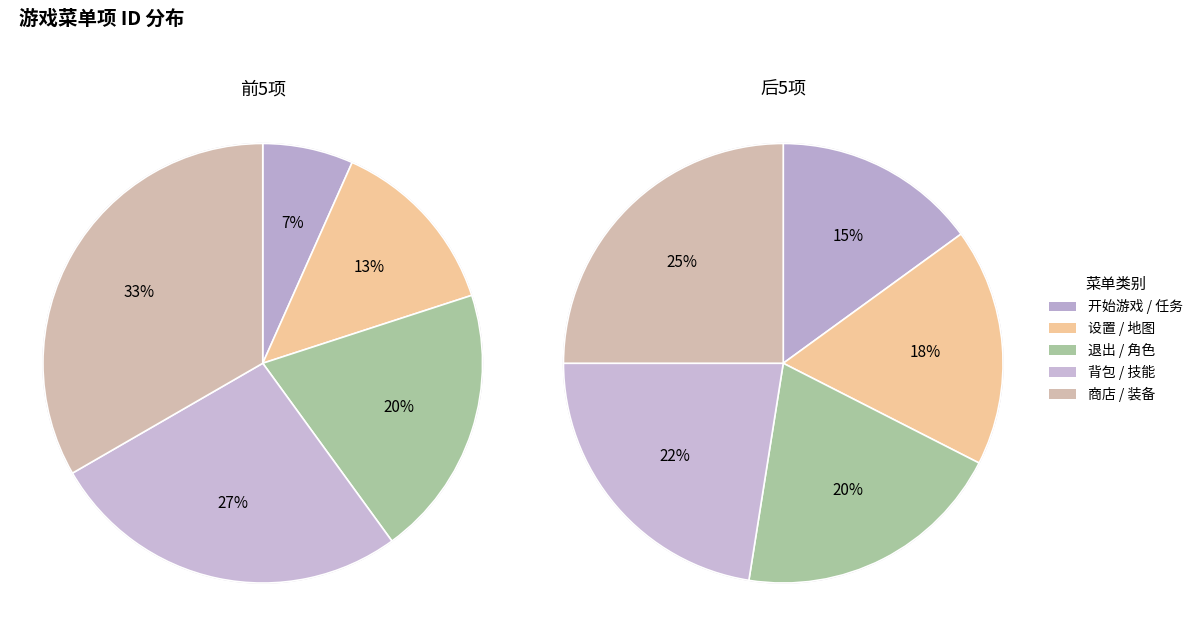

Is there a majority slice in this chart?

No